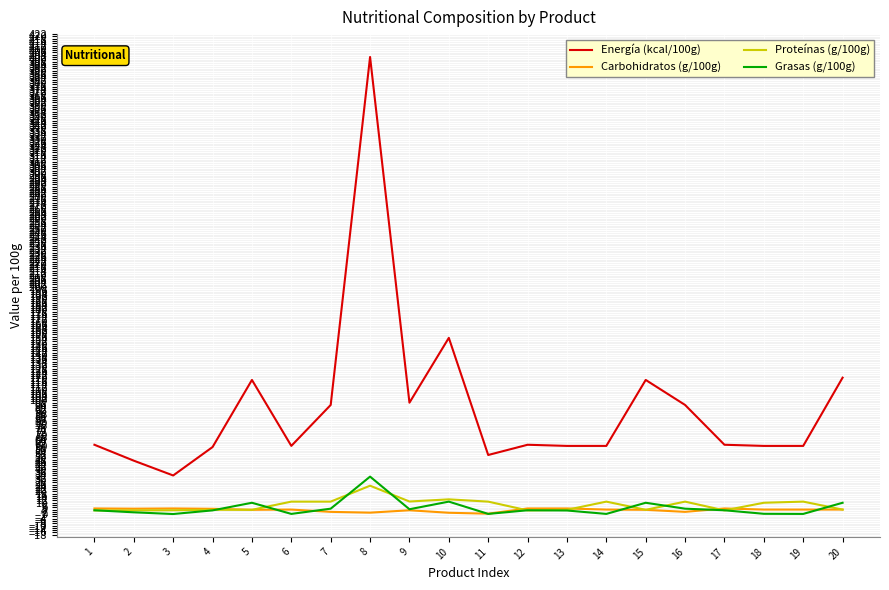

True or false: Grasas (g/100g) has a value of 0.3 at 18.

True